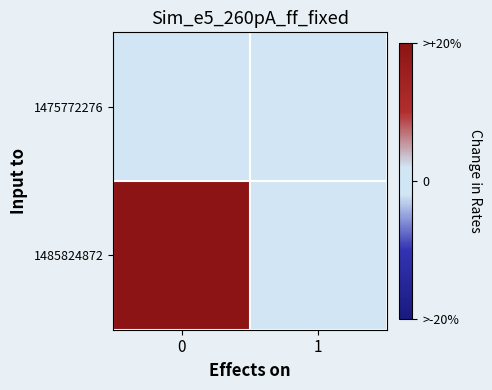

Rank the series by their maximum value, from lowest to highest.

1475772276, 1485824872